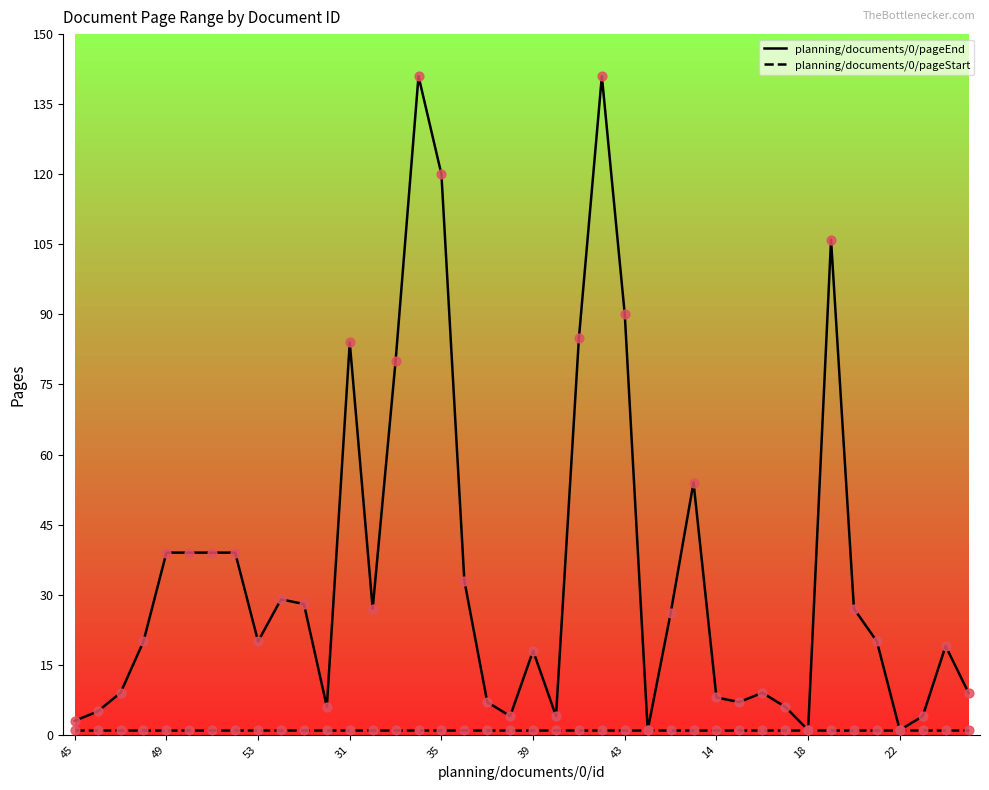

Which series has the largest range (max minus min)?

planning/documents/0/pageEnd